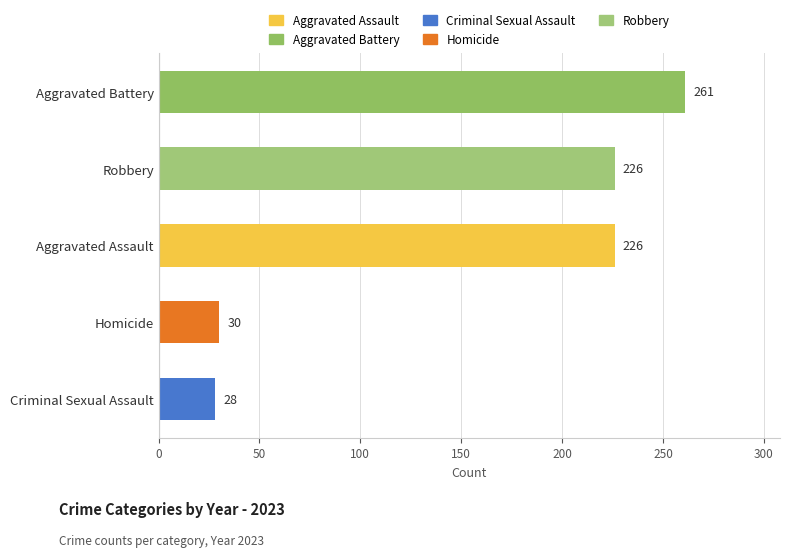

Which category has the highest value across all series?

Aggravated Battery